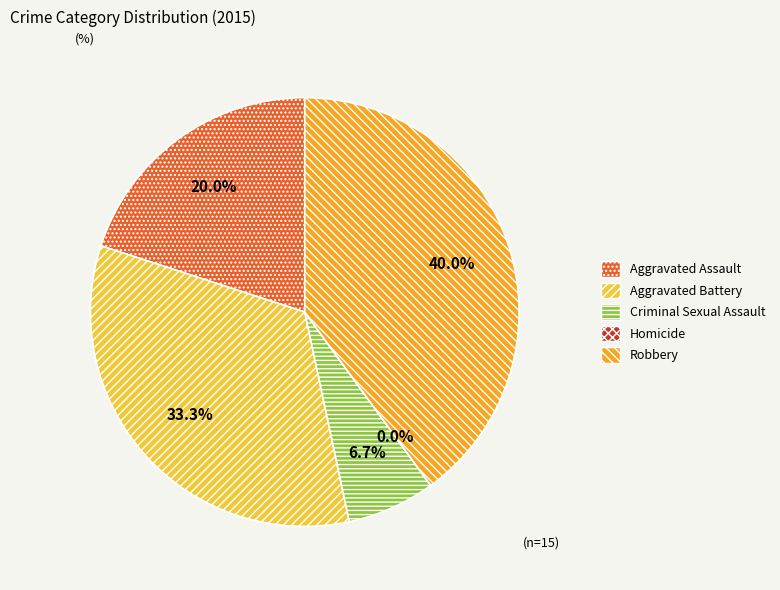

Rank the categories by value from highest to lowest.

Robbery, Aggravated Battery, Aggravated Assault, Criminal Sexual Assault, Homicide